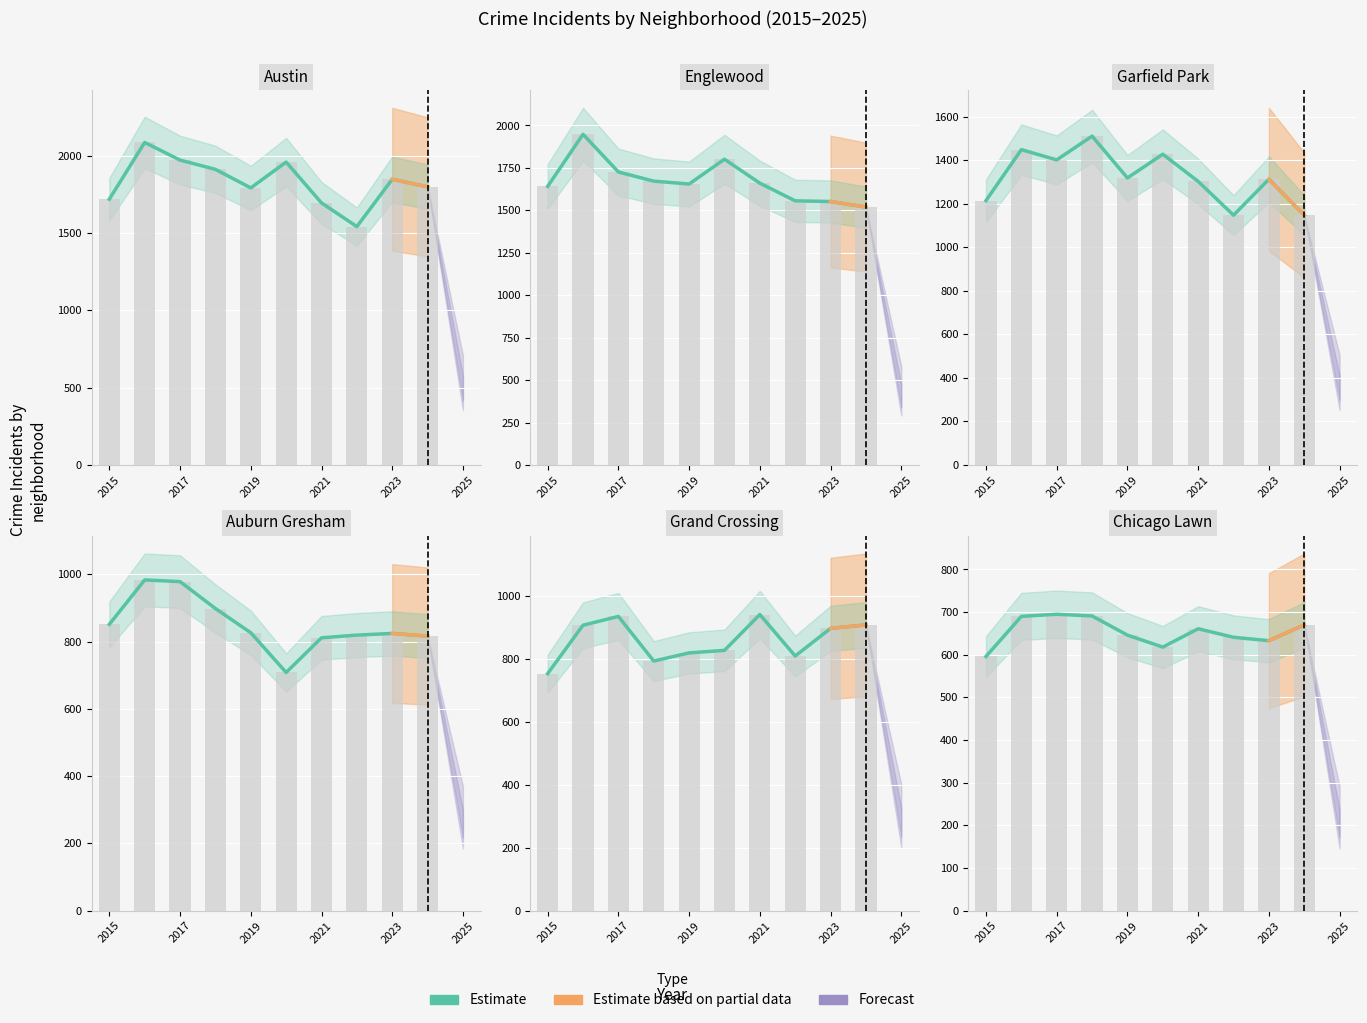

Which series has the widest spread of values?

Austin